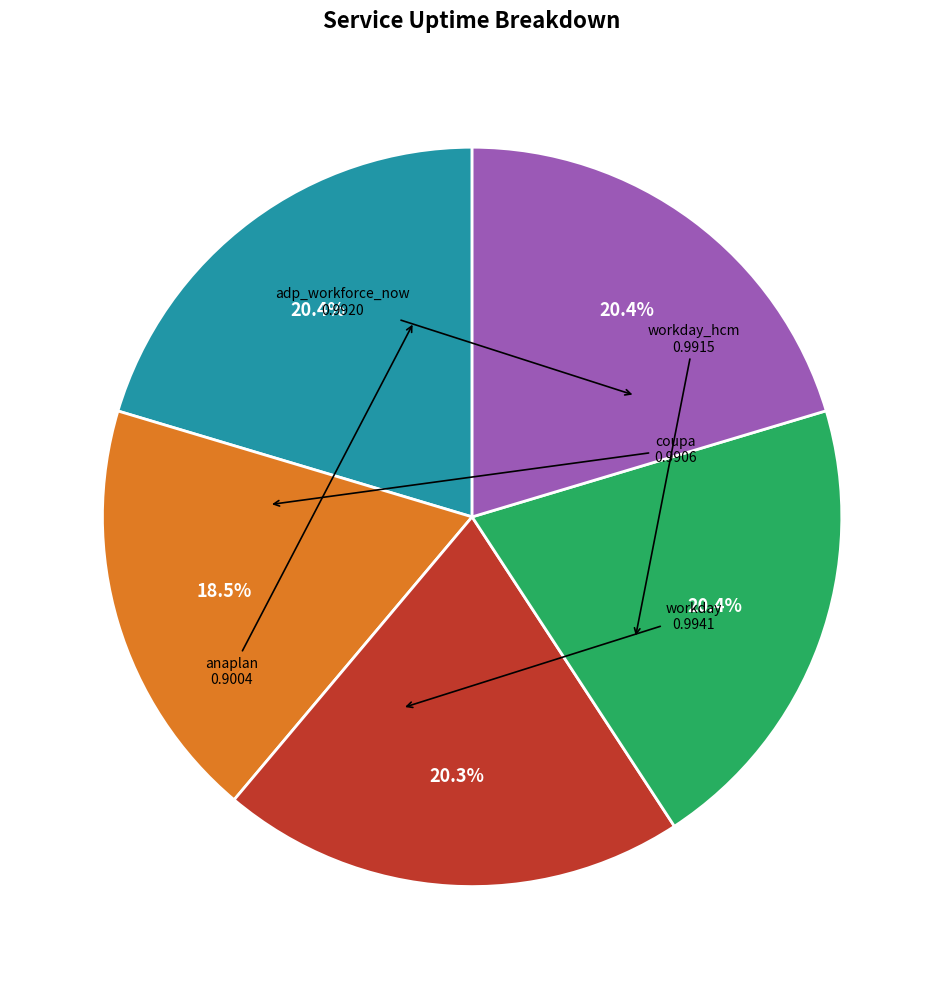

Is there any slice that represents more than half of the pie?

No